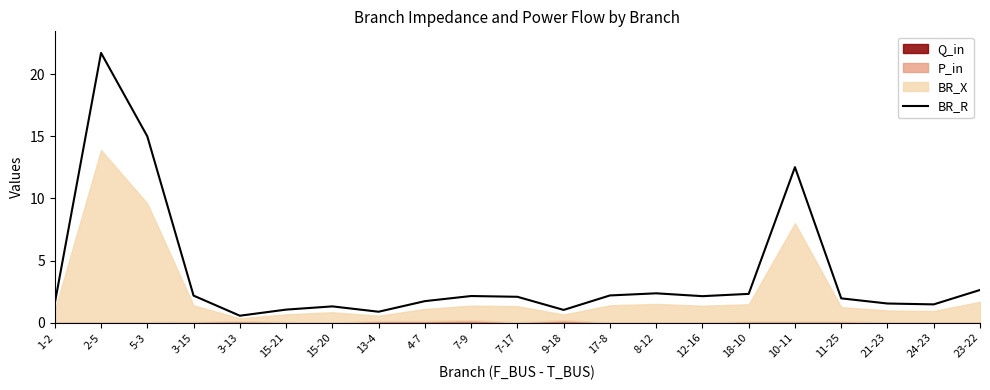

List the labels in order of value, smallest first.

3-13, 13-4, 9-18, 15-21, 15-20, 24-23, 21-23, 1-2, 4-7, 11-25, 7-17, 12-16, 7-9, 3-15, 17-8, 18-10, 8-12, 23-22, 10-11, 5-3, 2-5